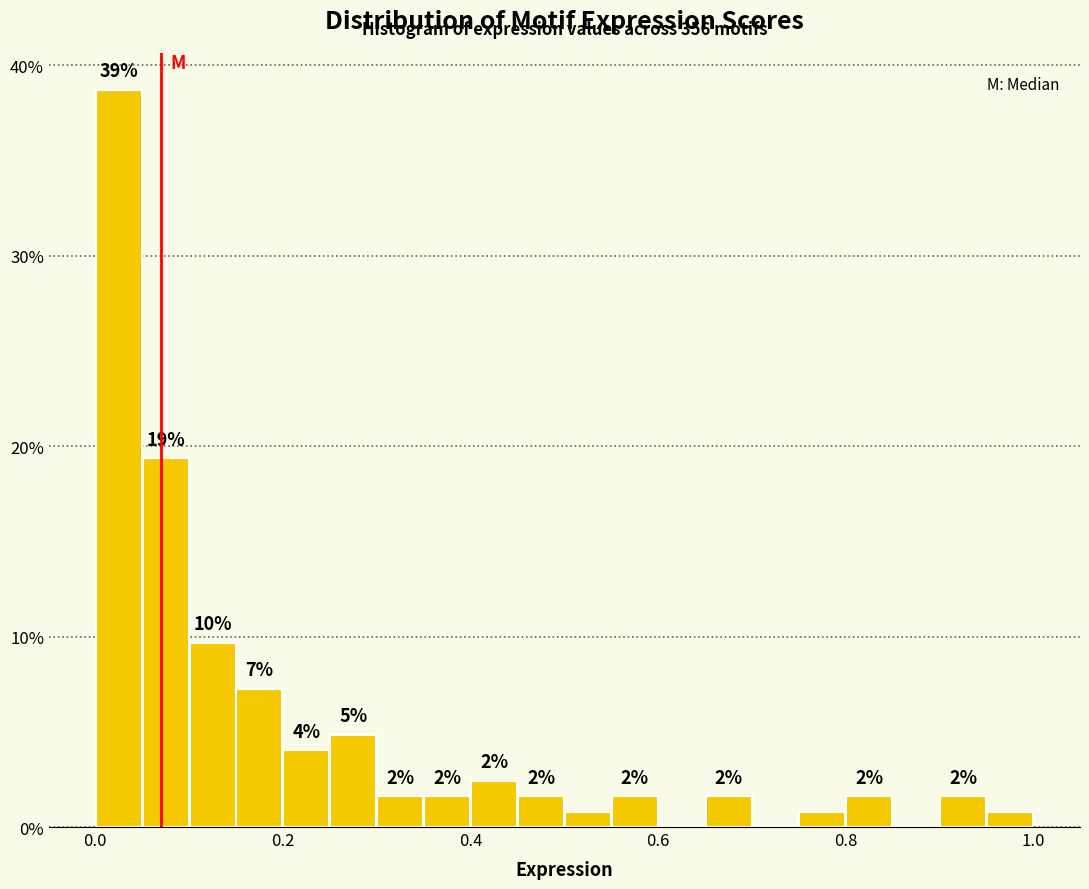

Read against the x-axis, roughly where is the centre of the tallest bar?

0.02